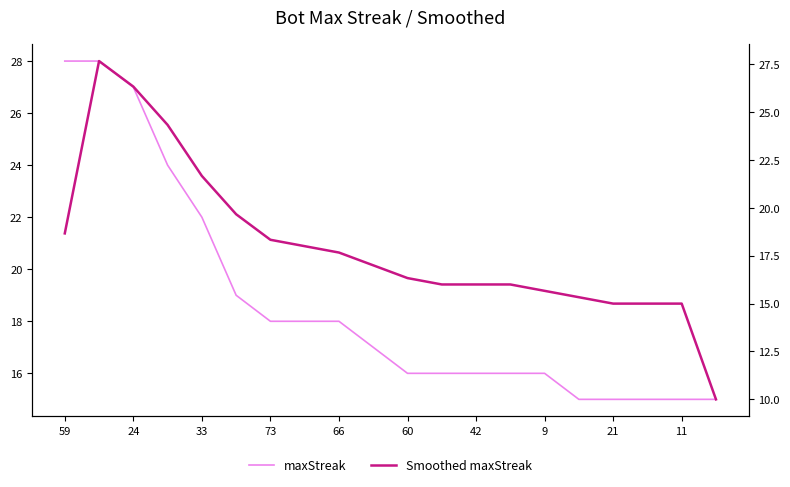

How many data points does each series have?

20